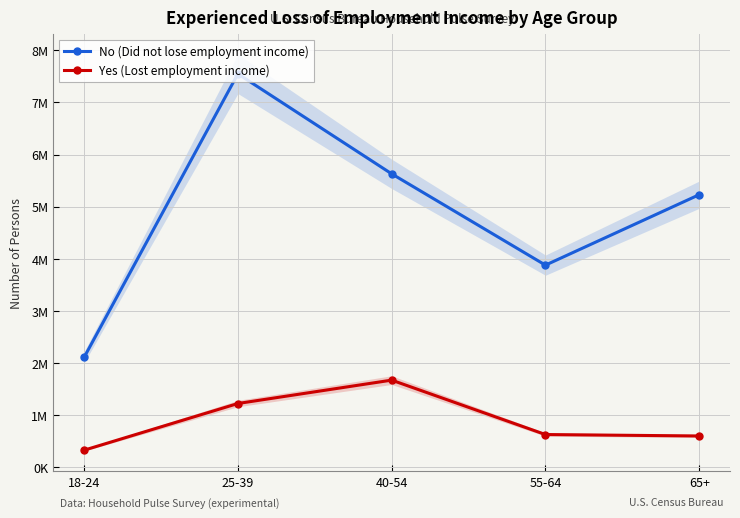

What position from the left is 55-64?

4